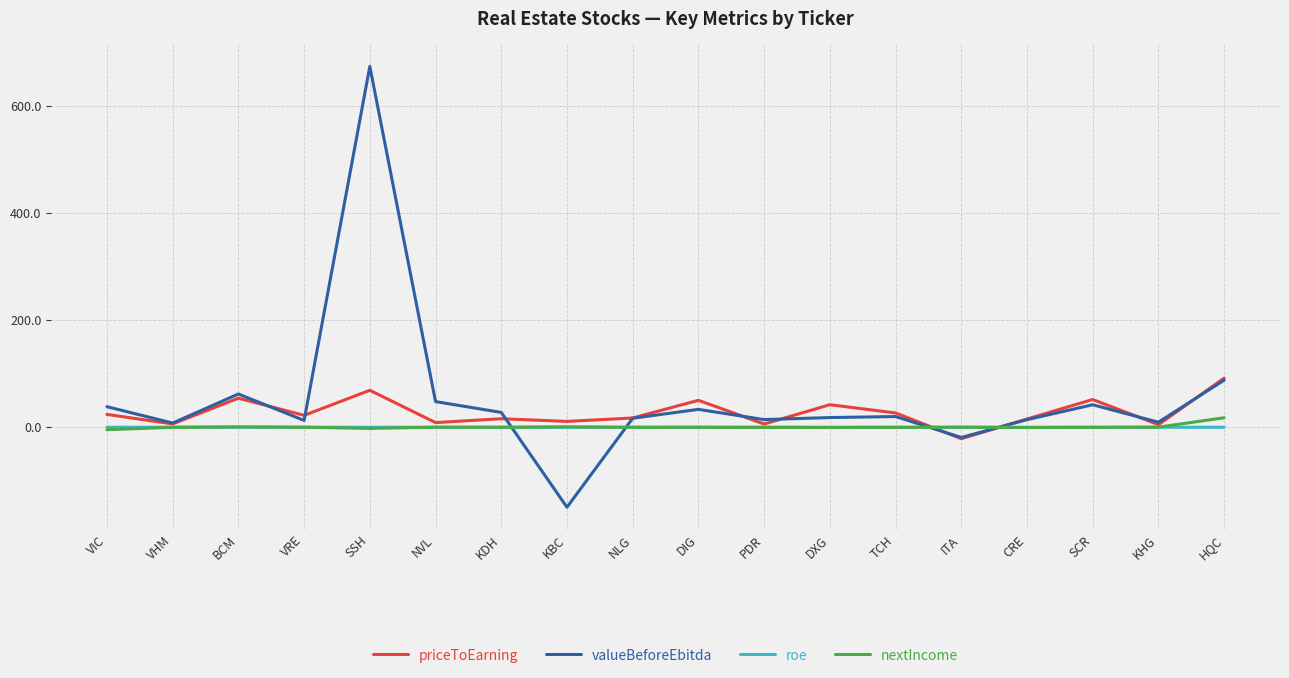

Is the value of priceToEarning at SCR greater than the value of valueBeforeEbitda at TCH?

Yes